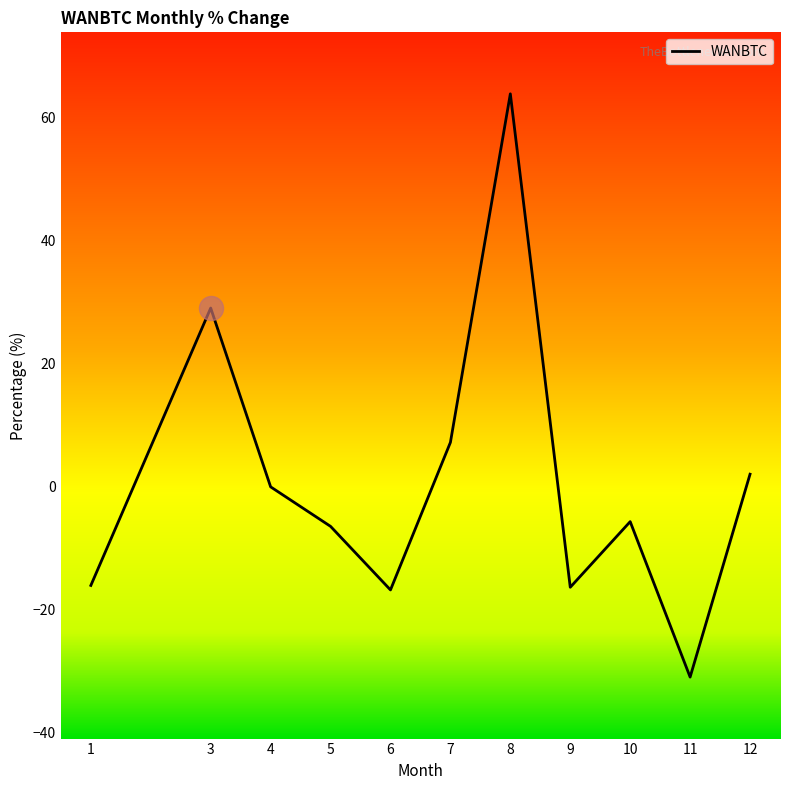

Between 3 and 8, which is larger?

8